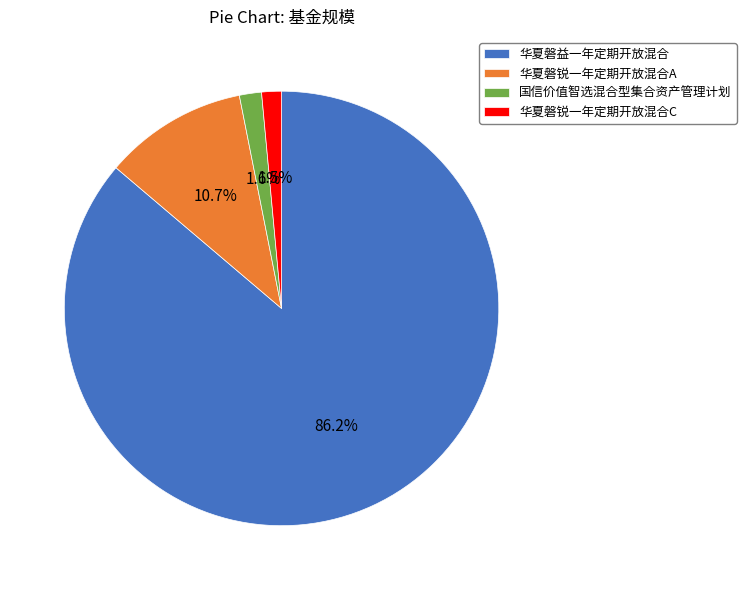

Is 华夏磐益一年定期开放混合 the majority of the pie?

Yes